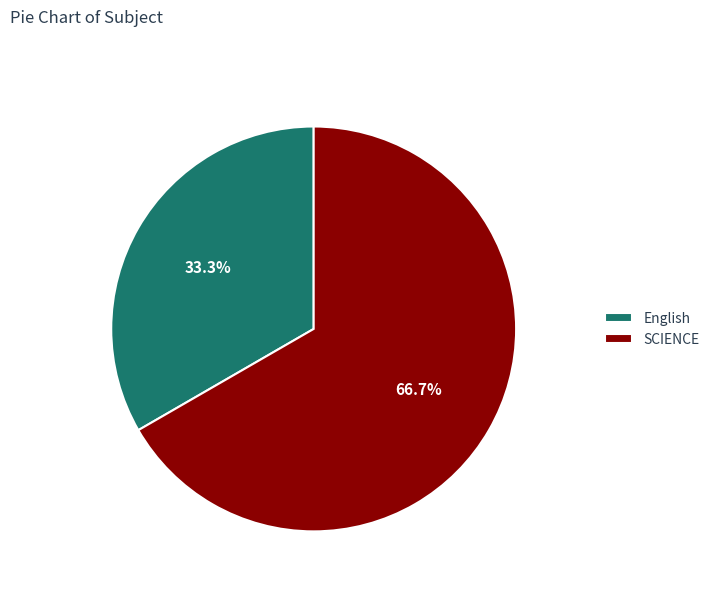

Count the number of slices in the pie.

2